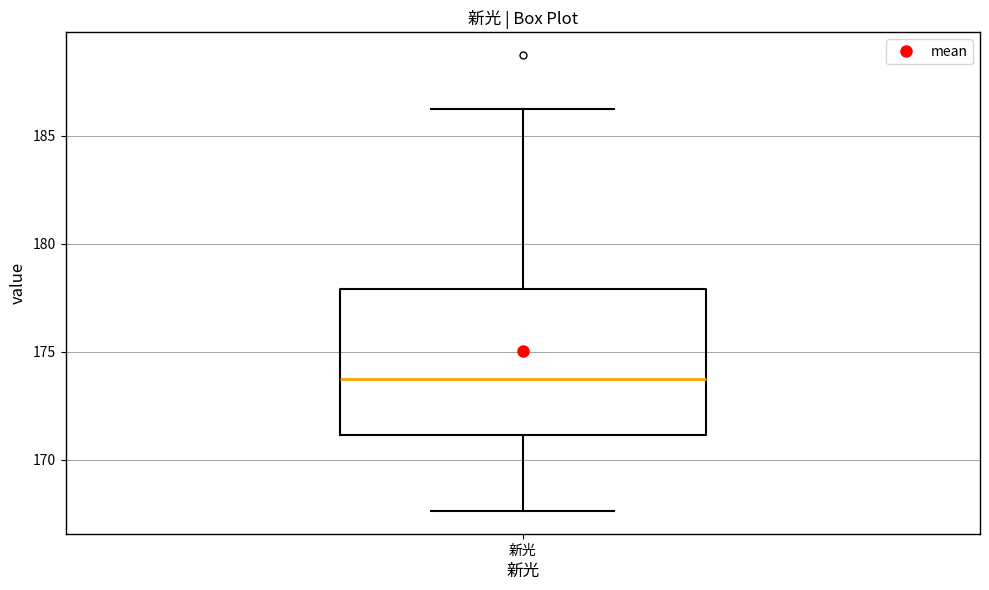

Where is the lower edge of the box for 新光 on the y-axis? The values are not printed on the chart, so give them approximately, as read against the axis.

171.0